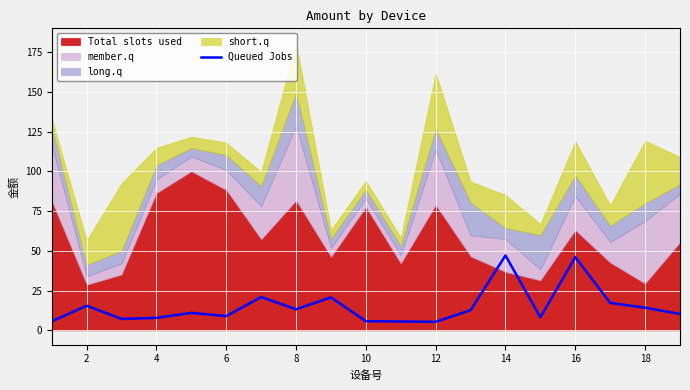

The value of Queued Jobs at 8 is 13.2. True or false?

True